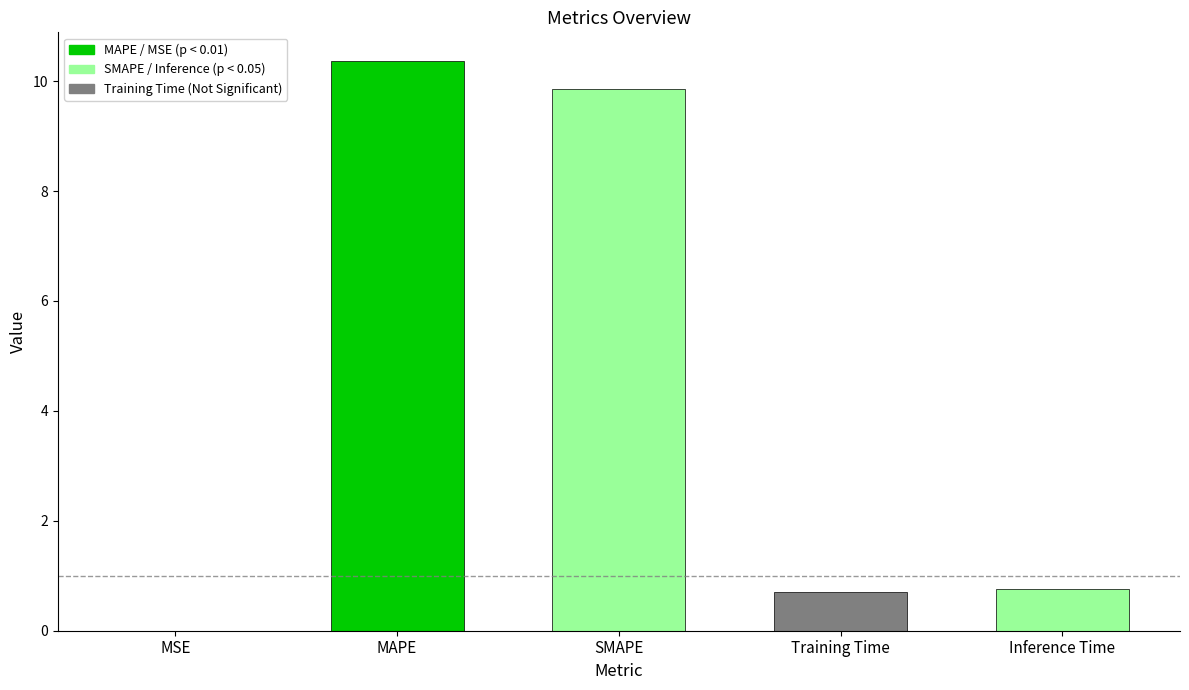

What is the approximate value at Training Time?

0.7